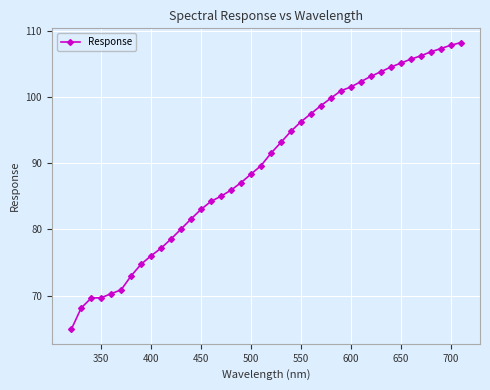

What is the greatest value displayed?

108.2